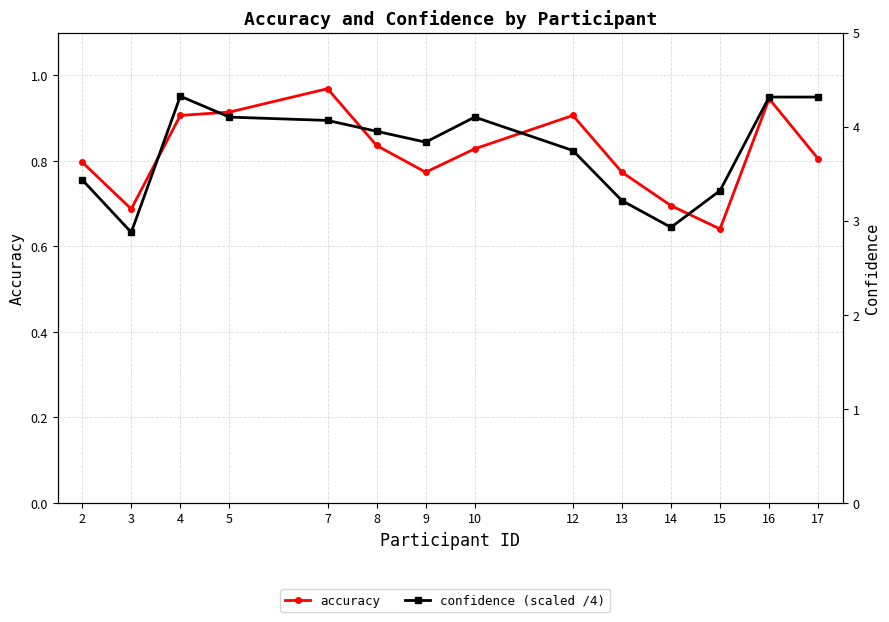

Reading left to right, extract all data points from this chart.

accuracy: 2=0.8	3=0.7	4=0.9	5=0.9	7=1.0	8=0.8	9=0.8	10=0.8	12=0.9	13=0.8	14=0.7	15=0.6	16=0.9	17=0.8
confidence (scaled /4): 2=0.8	3=0.6	4=1.0	5=0.9	7=0.9	8=0.9	9=0.8	10=0.9	12=0.8	13=0.7	14=0.6	15=0.7	16=0.9	17=0.9
confidence: 2=3.0	3=2.5	4=3.8	5=3.6	7=3.6	8=3.5	9=3.4	10=3.6	12=3.3	13=2.8	14=2.6	15=2.9	16=3.8	17=3.8